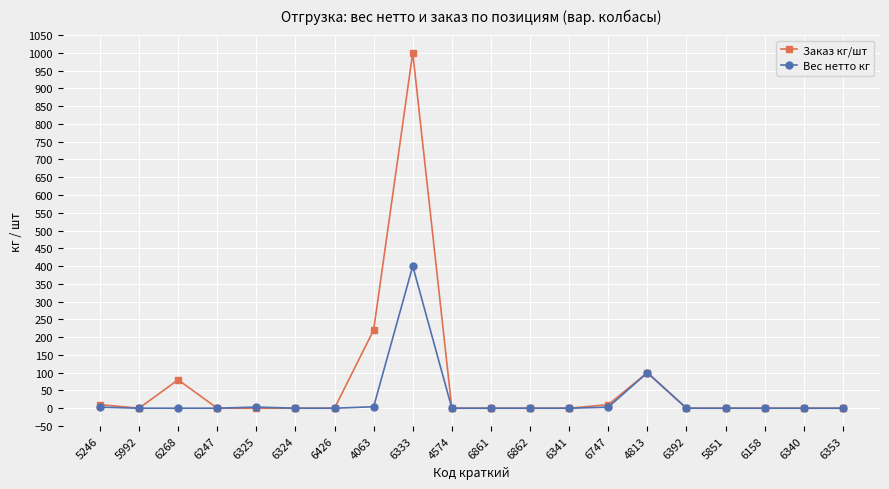

What position from the left is 6324?

6